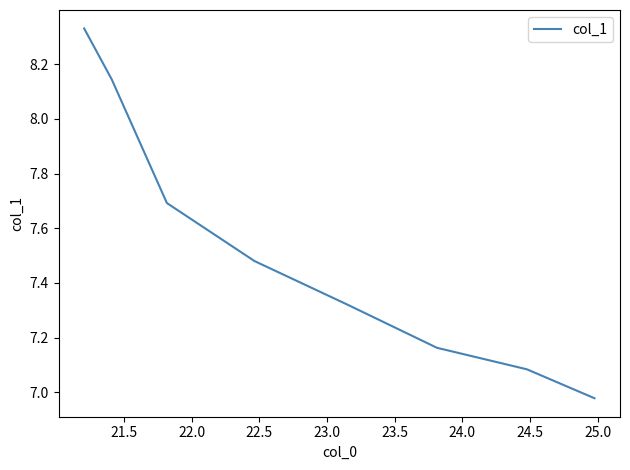

What is the difference between the second highest and minimum values?

1.2